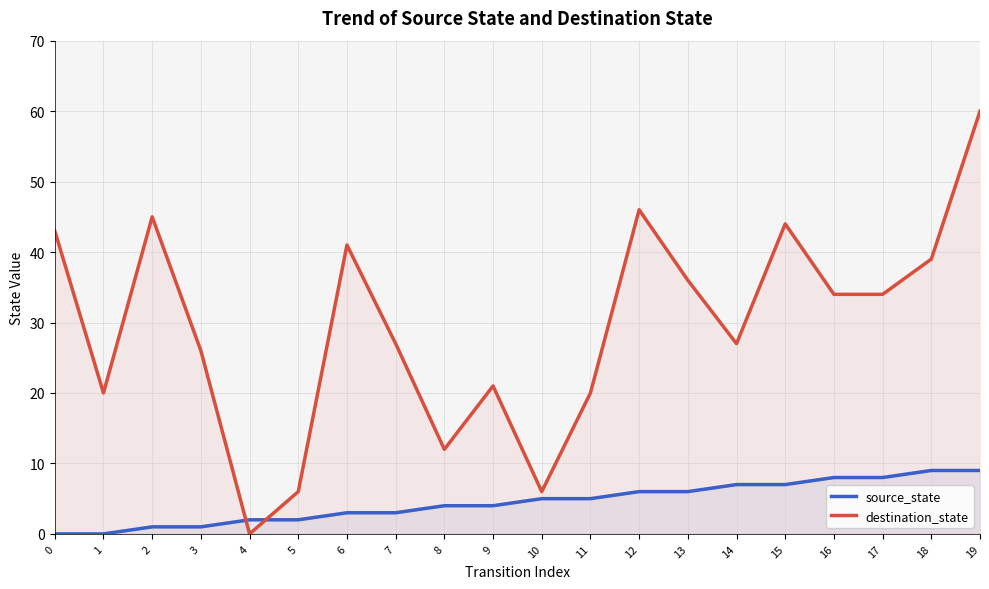

What is the value of the source_state point at the 17th from the left?

8